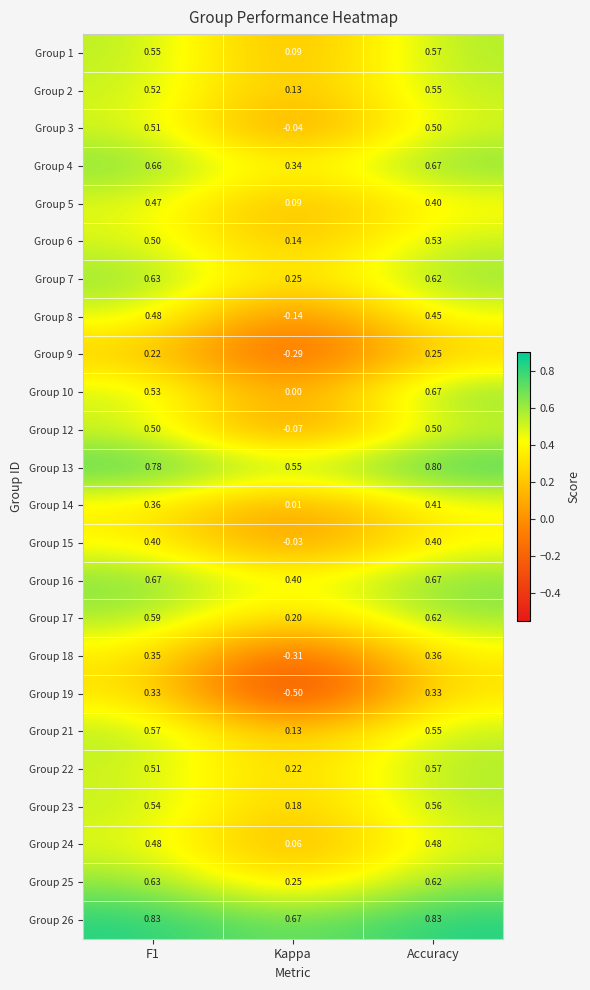

Which label corresponds to the smallest value in the chart?

Kappa